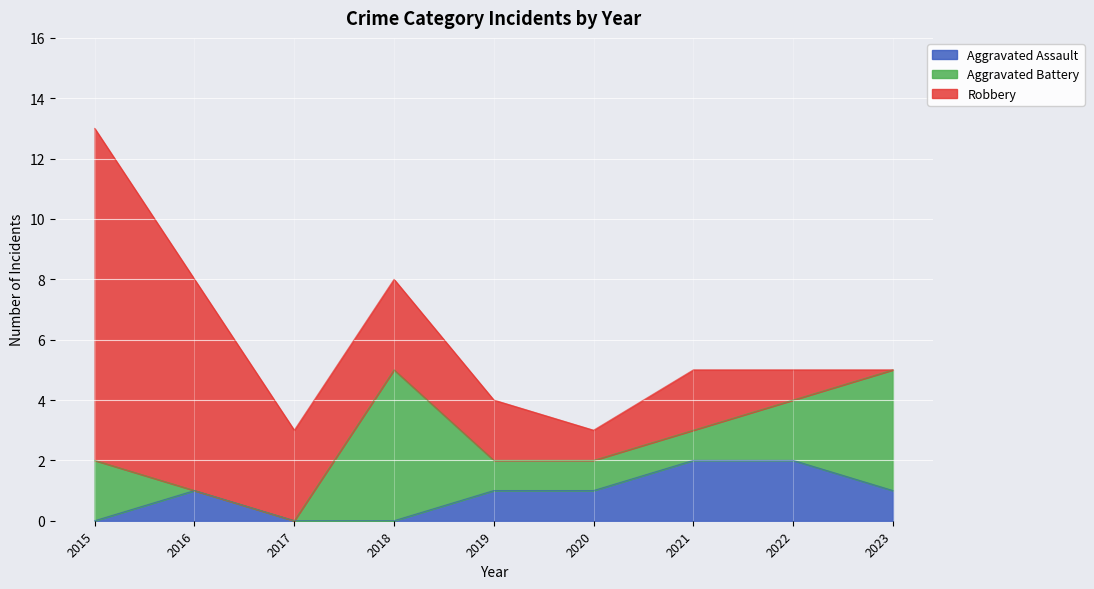

What is the value of the Aggravated Battery point at the 6th from the left?

1